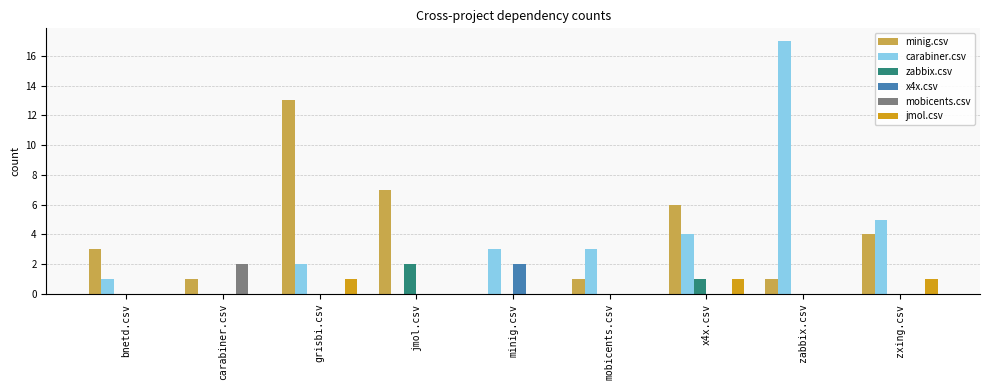

The value of x4x.csv at carabiner.csv is -1. True or false?

False